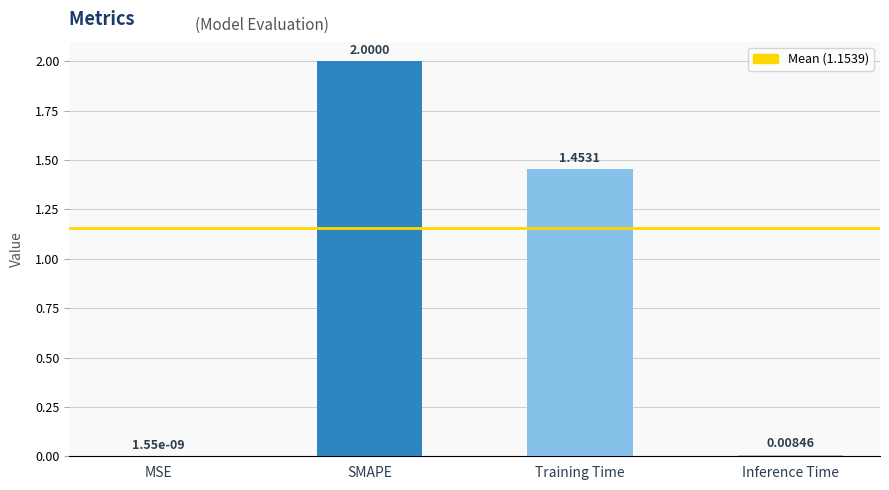

What is the sum of all values?

3.5